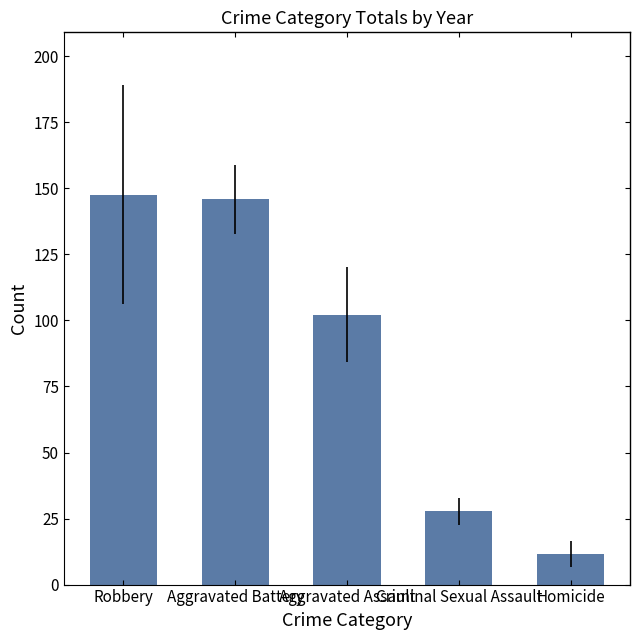

Is it true that the value at Aggravated Assault is 102.2?

True